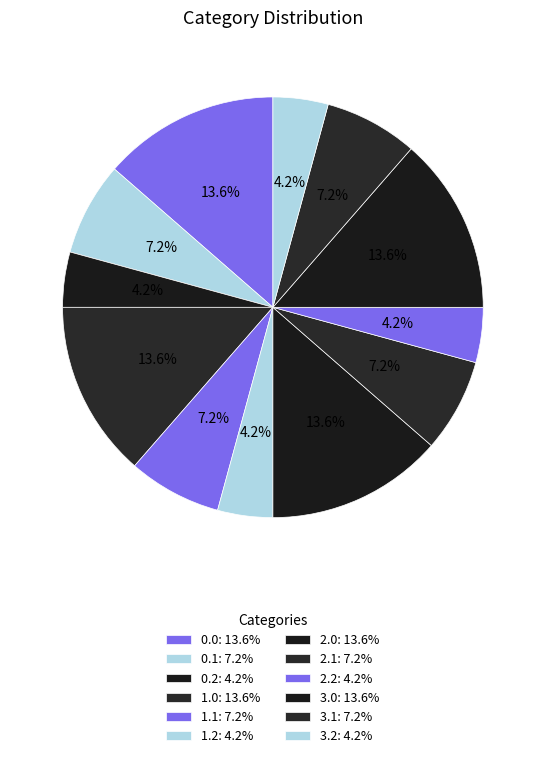

Rank the categories by value from lowest to highest.

0.2, 1.2, 2.2, 3.2, 0.1, 1.1, 2.1, 3.1, 0.0, 1.0, 2.0, 3.0